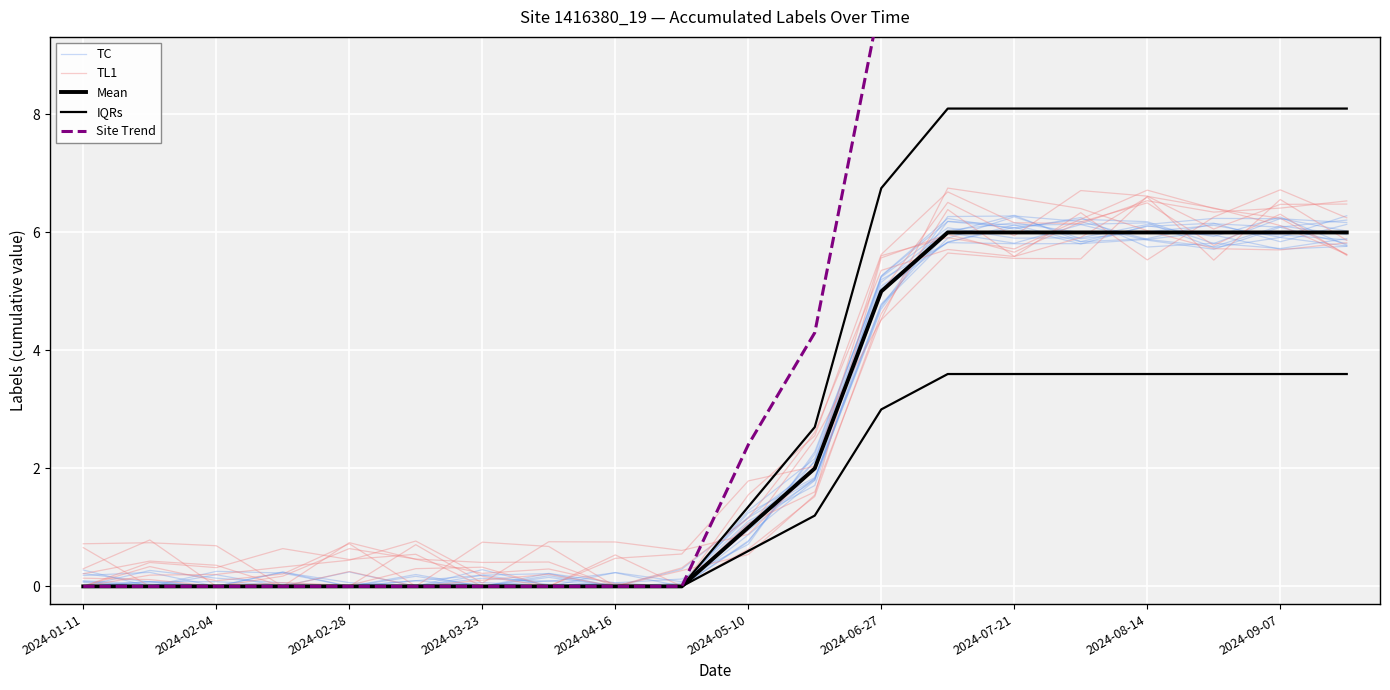

Where is the first local maximum for TL1?

2024-02-04